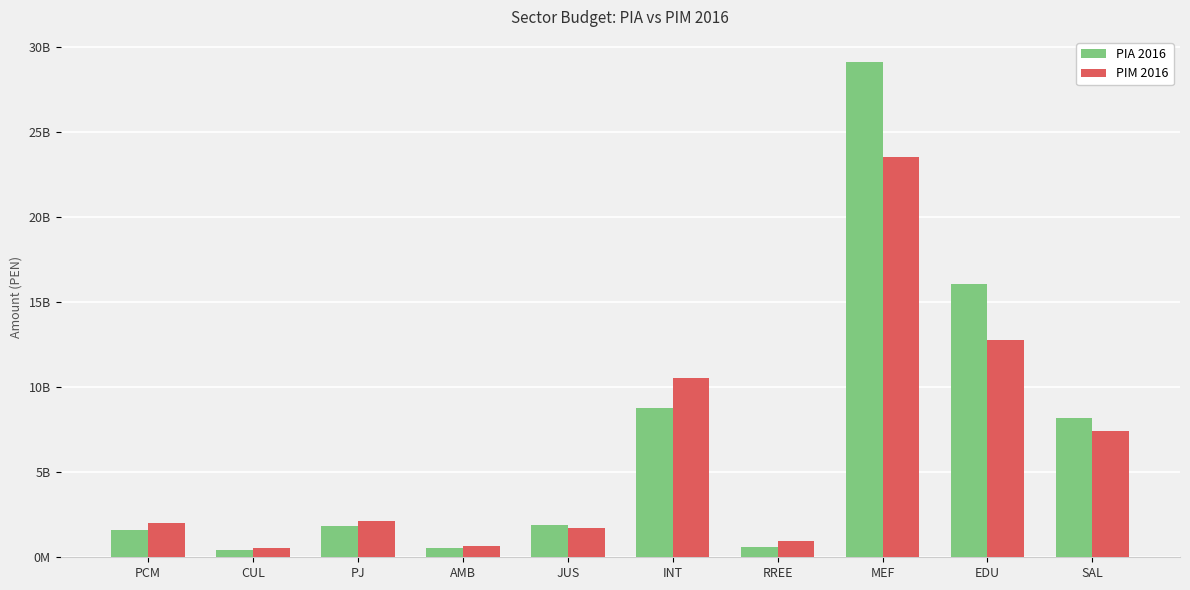

Are the bars horizontal?

No